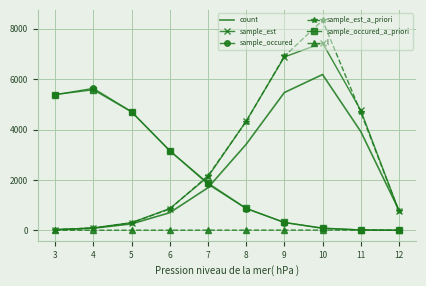

What is the greatest value displayed?

8336.9